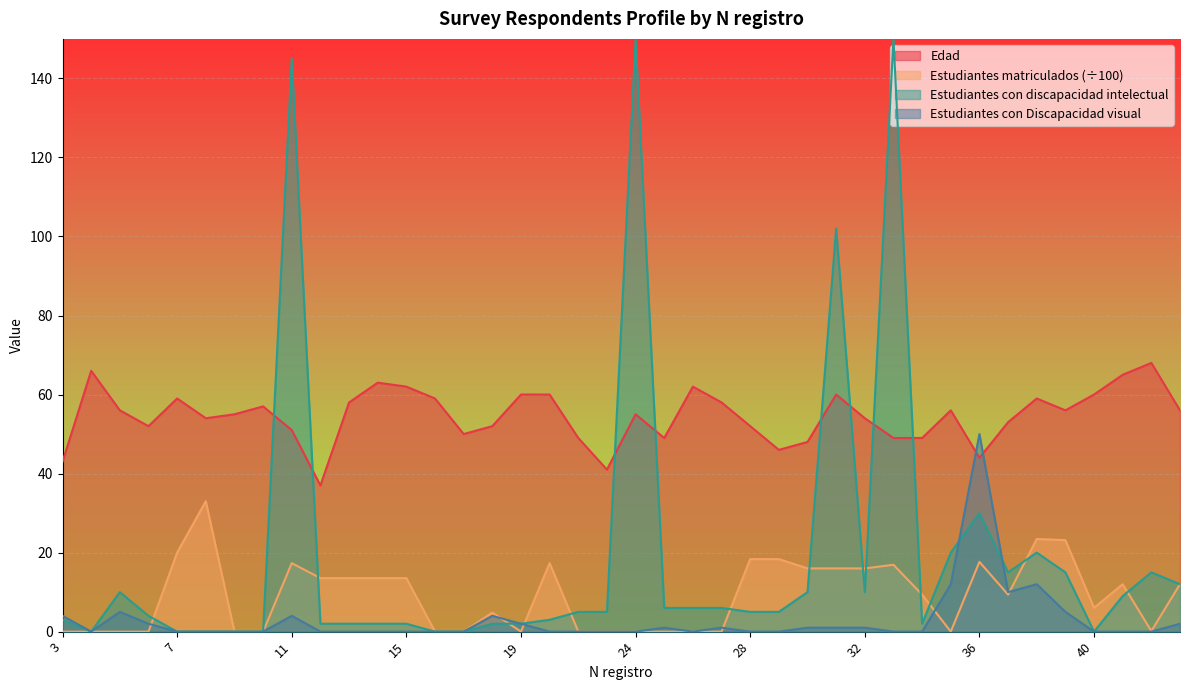

Does the chart display data point markers on the line(s)?

No